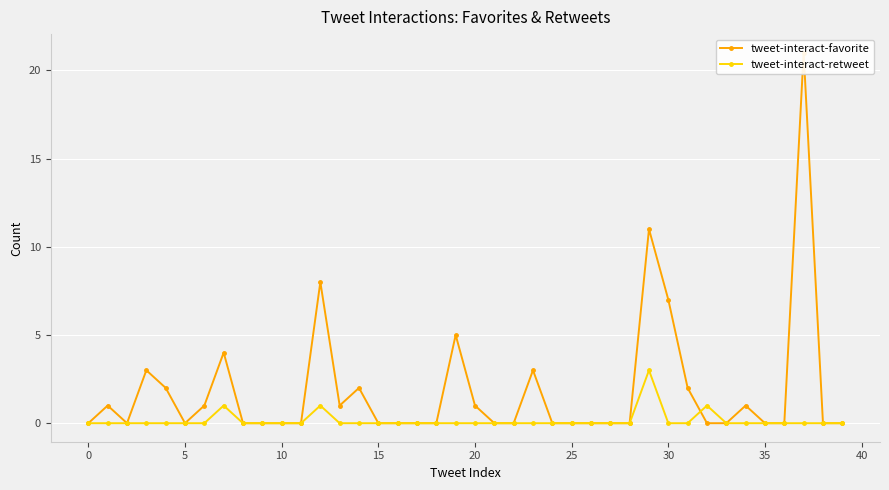

Where do tweet-interact-retweet and tweet-interact-favorite first cross each other?

31 and 32